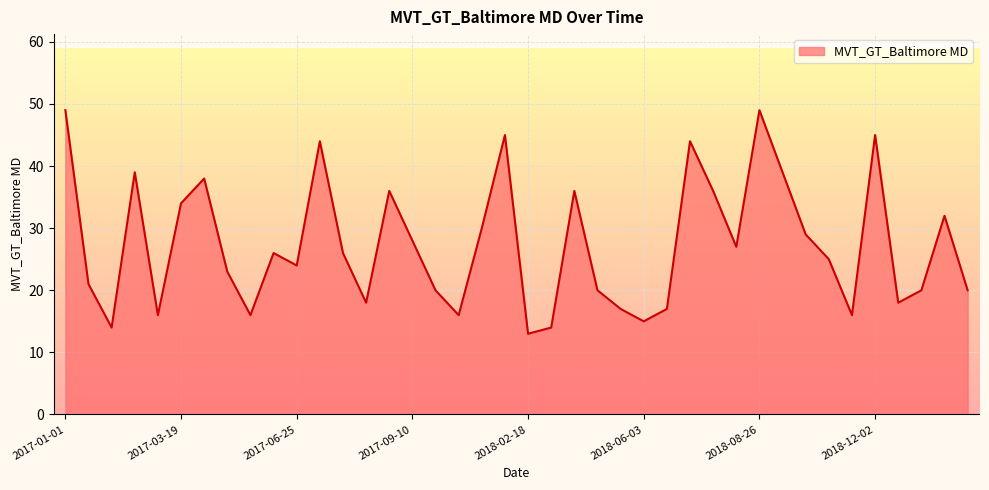

What is the smallest value displayed?

13